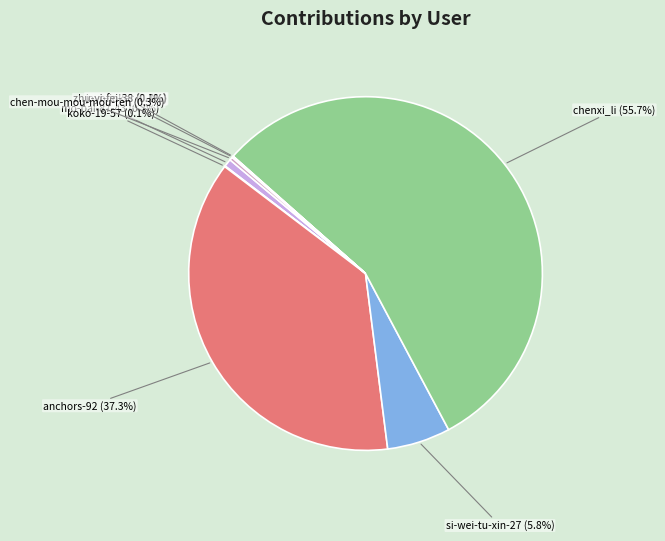

Which category has the biggest portion of the pie?

chenxi_li